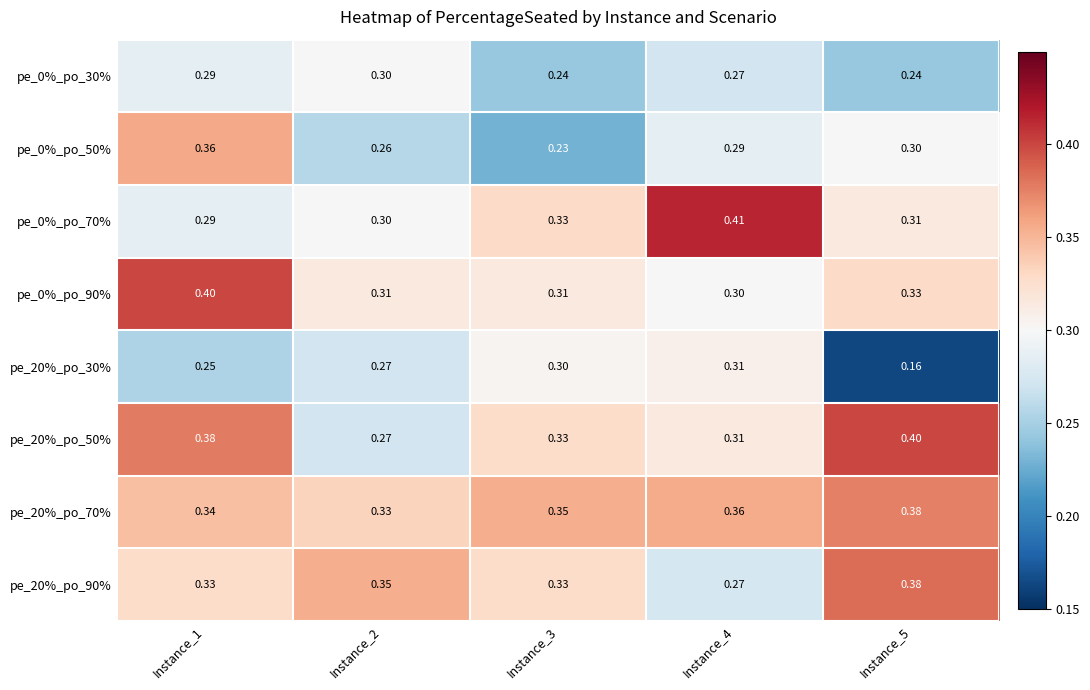

Is the value of pe_0%_po_90% at Instance_2 greater than the value of pe_0%_po_50% at Instance_4?

Yes